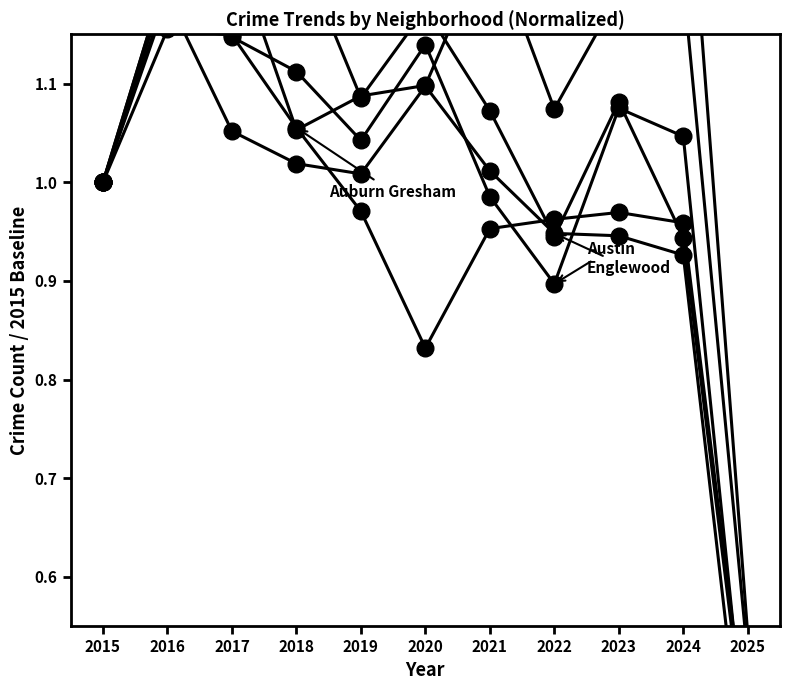

Rank the series by their maximum value, from lowest to highest.

Auburn Gresham, Englewood, Austin, Garfield Park, Grand Crossing, Chatham